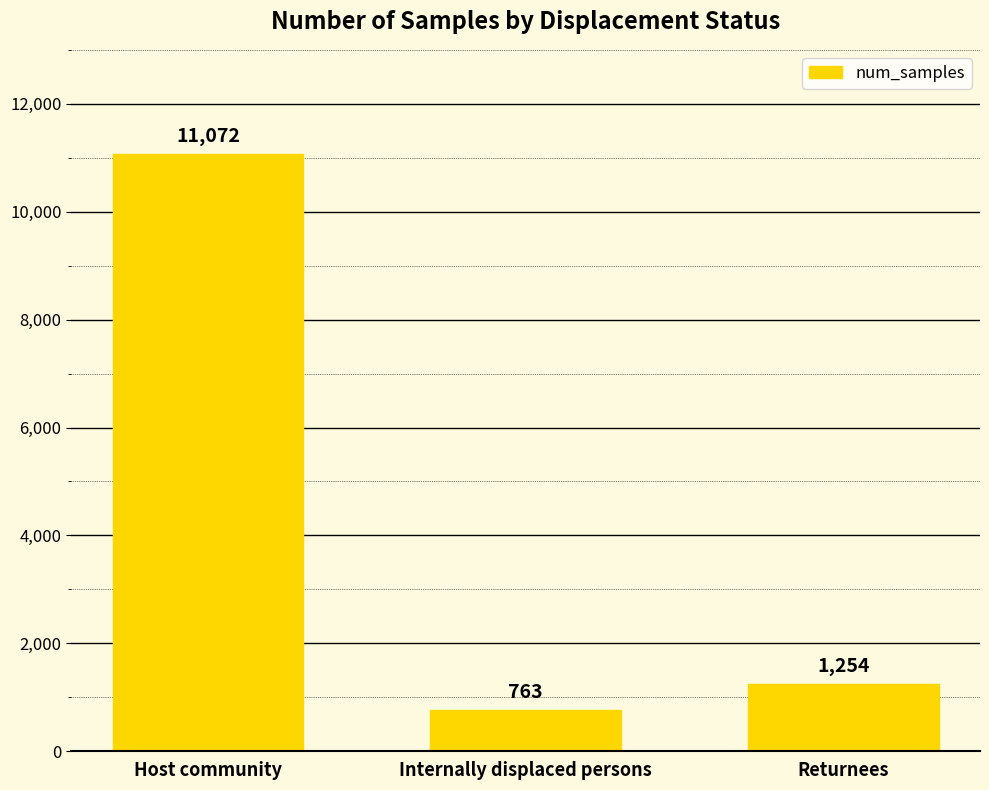

Which category has the lowest value across all series?

Internally displaced persons